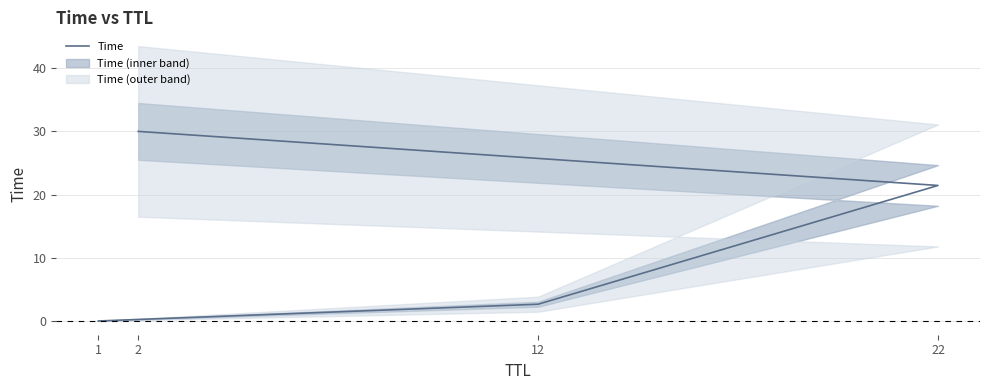

Rank the categories by value from highest to lowest.

2, 22, 12, 1